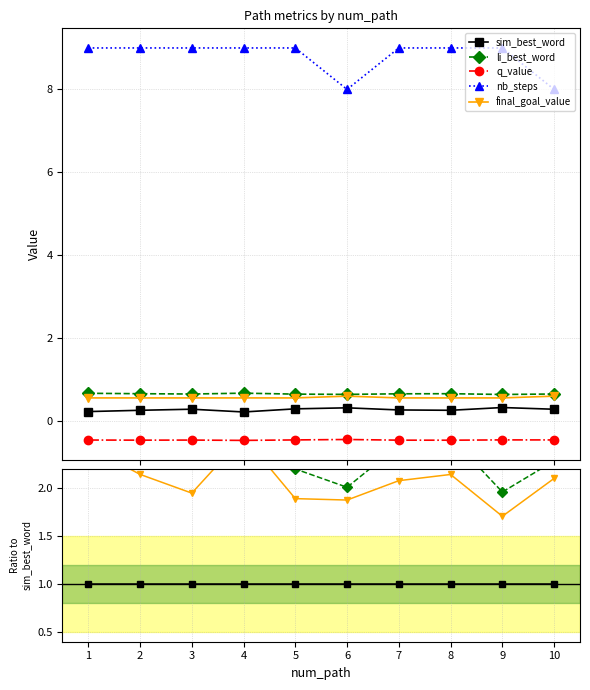

Reading left to right, transcribe all the data shown in this chart.

sim_best_word: 1=1.0	2=1.0	3=1.0	4=1.0	5=1.0	6=1.0	7=1.0	8=1.0	9=1.0	10=1.0
li_best_word: 1=2.9	2=2.5	3=2.3	4=3.1	5=2.2	6=2.0	7=2.4	8=2.5	9=2.0	10=2.3
q_value: 1=-2.0	2=-1.8	3=-1.6	4=-2.1	5=-1.5	6=-1.4	7=-1.7	8=-1.8	9=-1.4	10=-1.6
nb_steps: 1=39.1	2=34.5	3=31.3	4=40.8	5=30.4	6=25.0	7=33.4	8=34.5	9=27.5	10=28.0
final_goal_value: 1=2.4	2=2.1	3=1.9	4=2.5	5=1.9	6=1.9	7=2.1	8=2.1	9=1.7	10=2.1